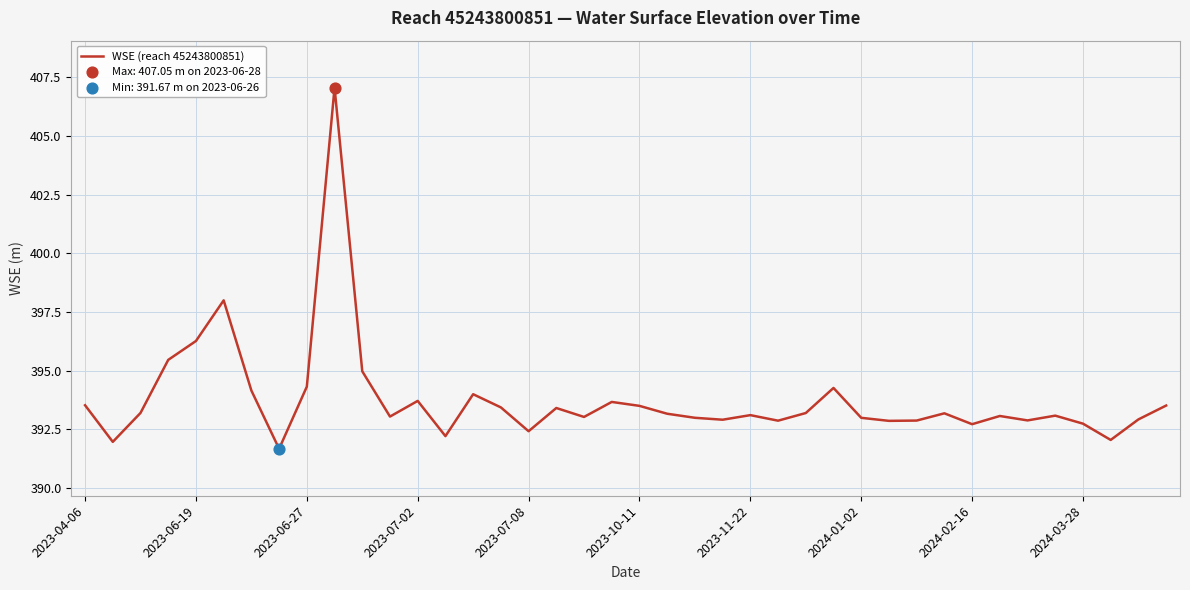

What is the maximum value shown in the chart?

407.1